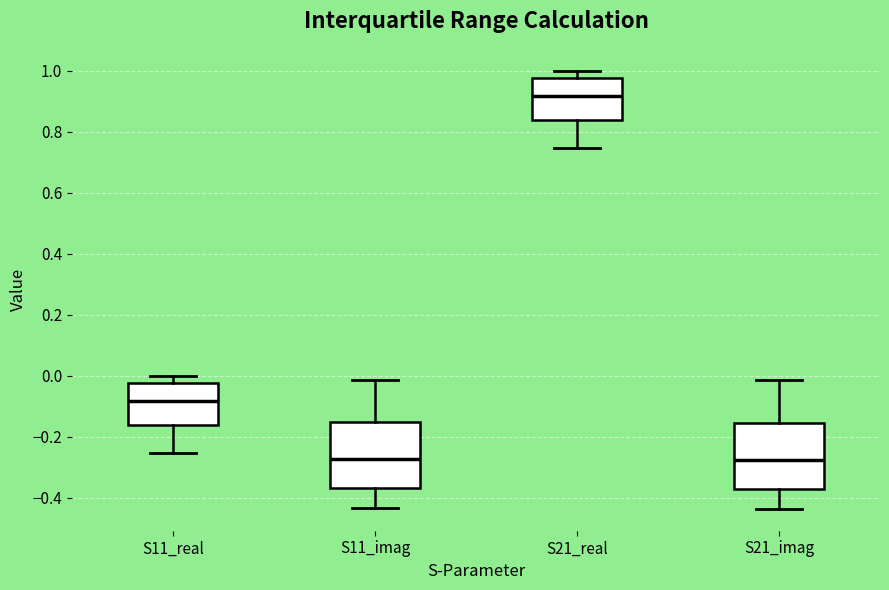

Which box's median line is the highest?

S21_real